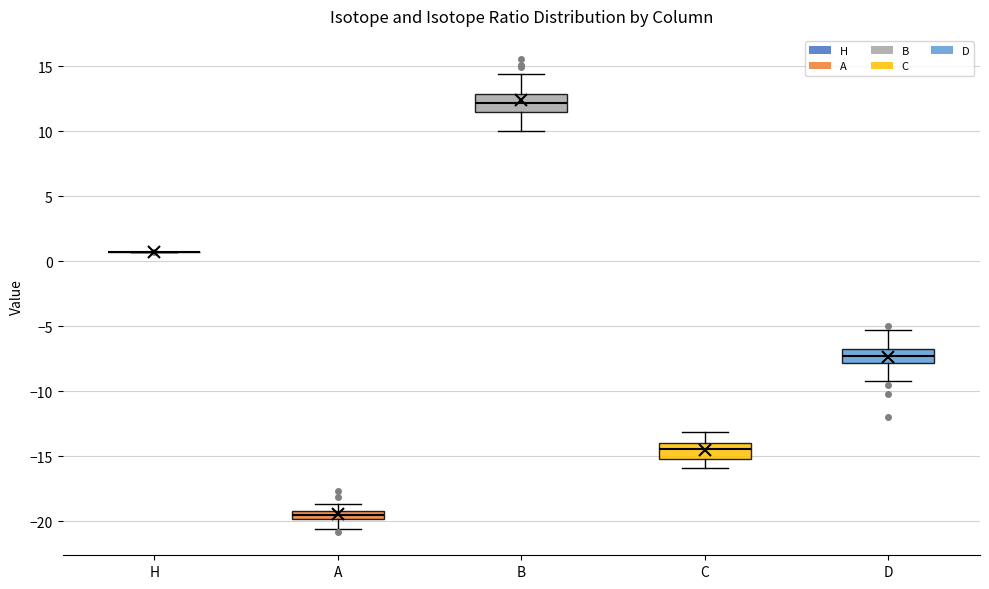

Where does the median line of the box for A sit on the y-axis? The values are not printed on the chart, so give them approximately, as read against the axis.

-19.5